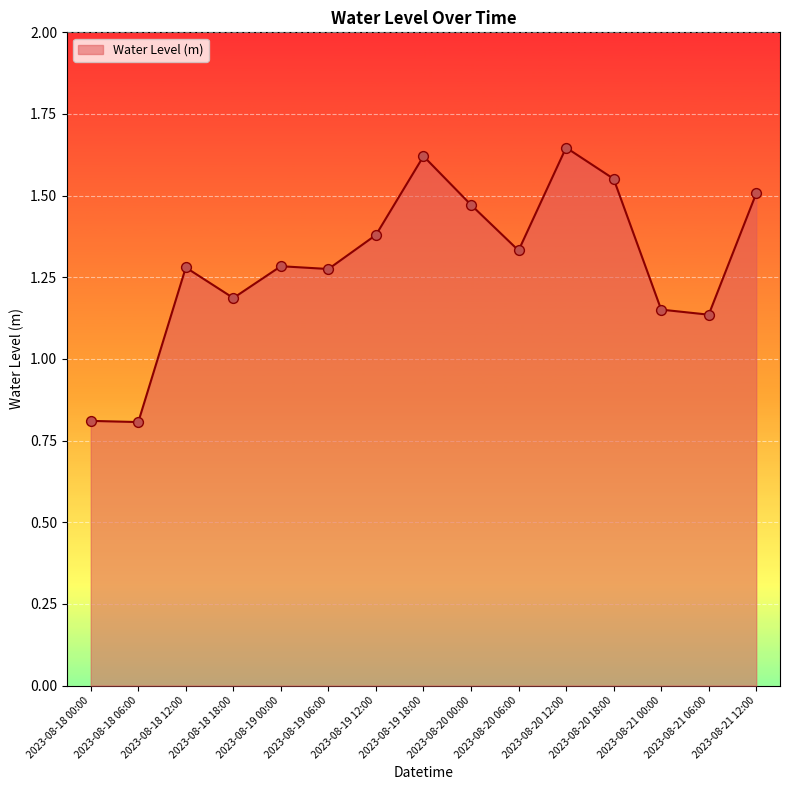

What is the change in value from 2023-08-19 18:00 to 2023-08-21 00:00?

-0.5